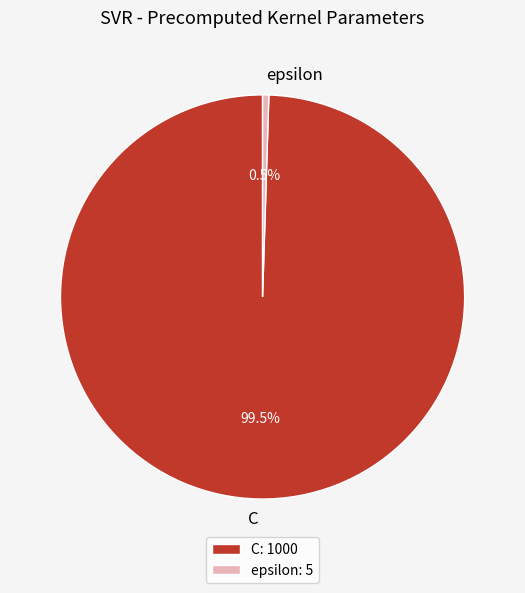

Do epsilon and C together represent more than half of the pie?

Yes